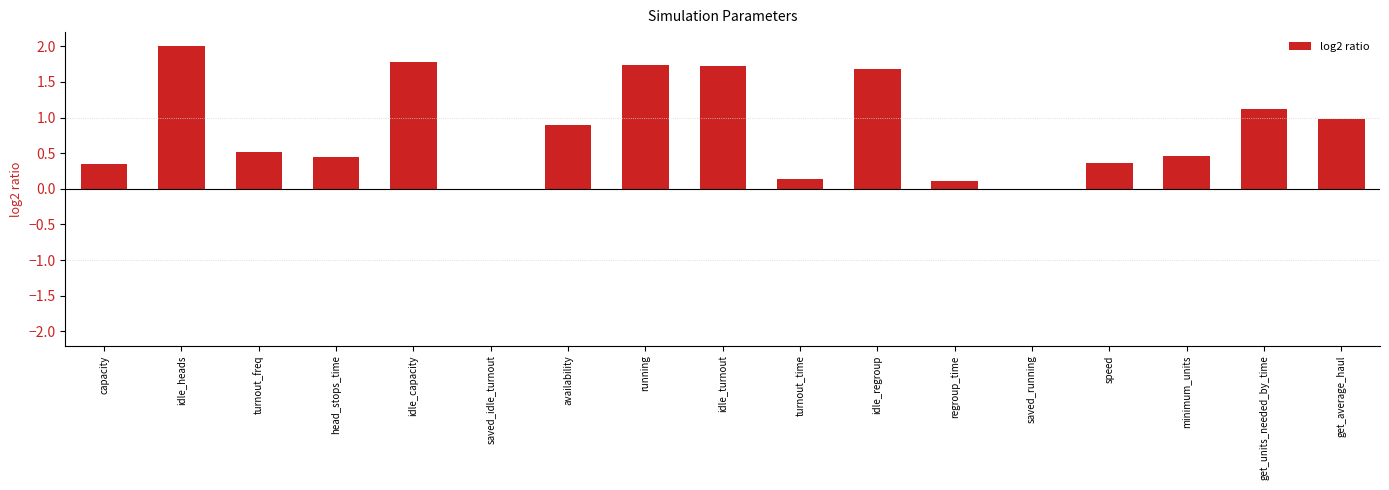

Which has a higher value, capacity or idle_heads?

idle_heads